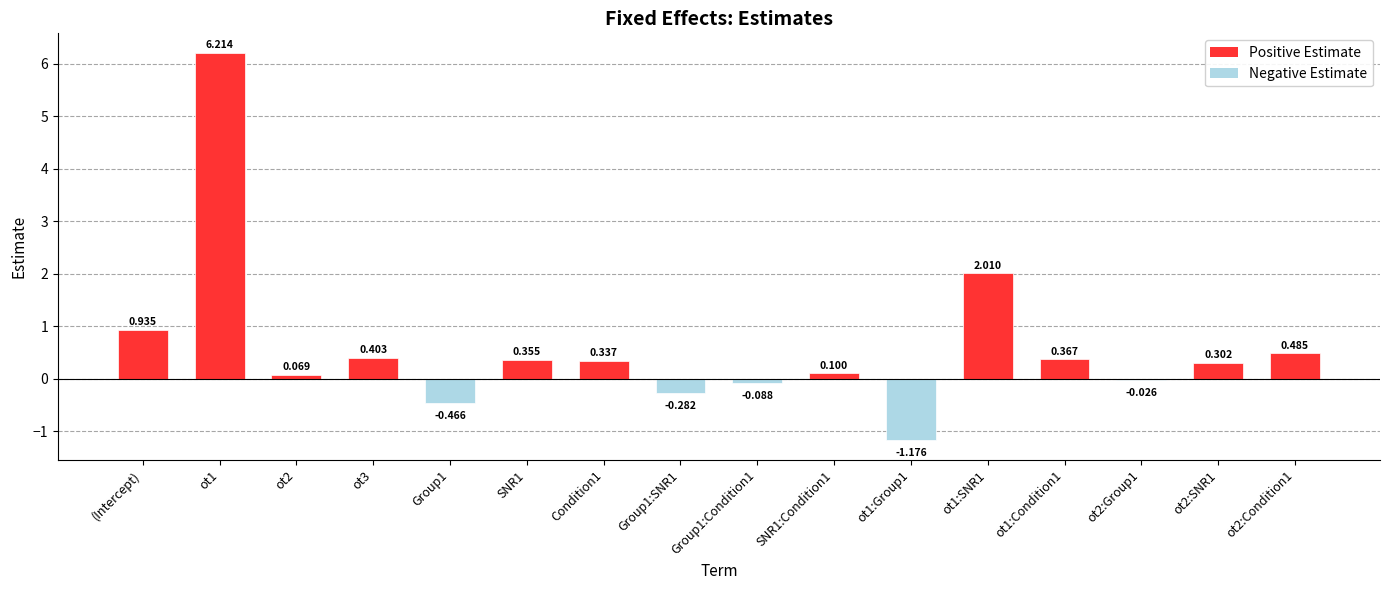

At which label does the data first exceed 0?

(Intercept)